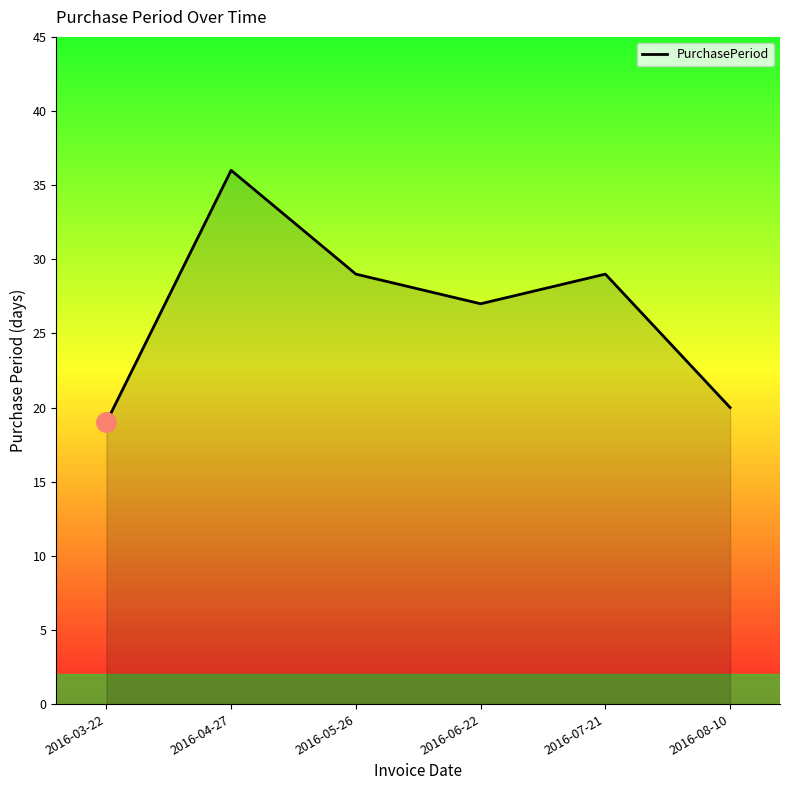

At which label is the value closest to 27?

2016-06-22